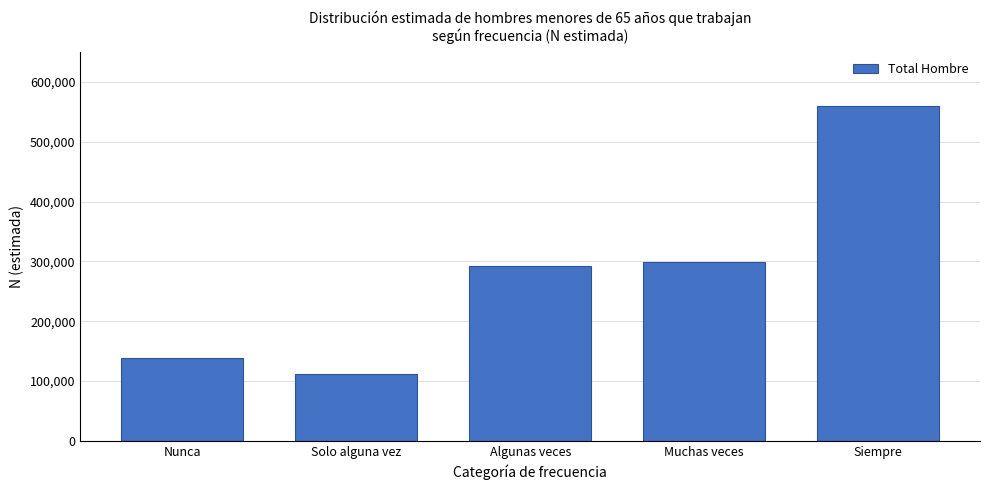

Reading left to right, what are all the values shown in this chart?

138589	112006	292694	299111	560371